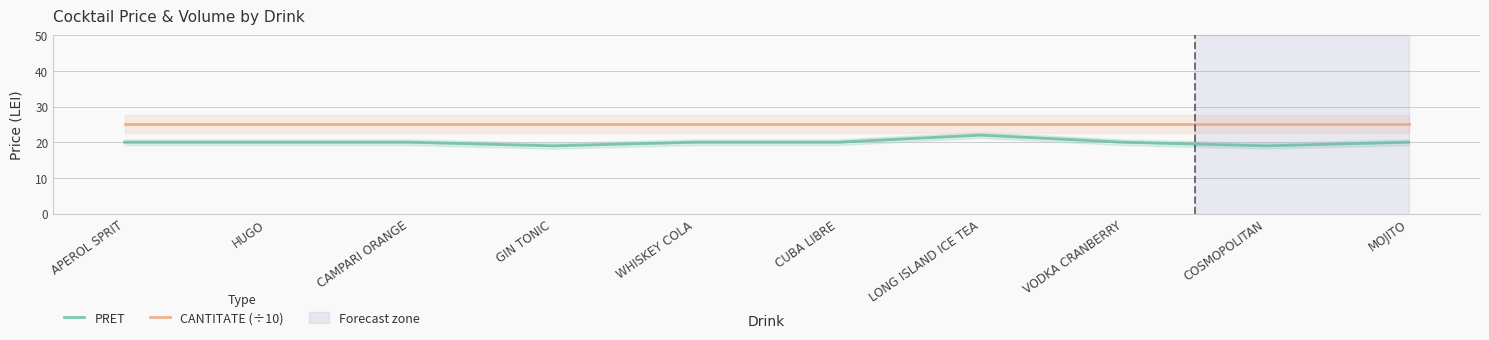

What are all the series names shown in the legend?

PRET, CANTITATE (÷10)